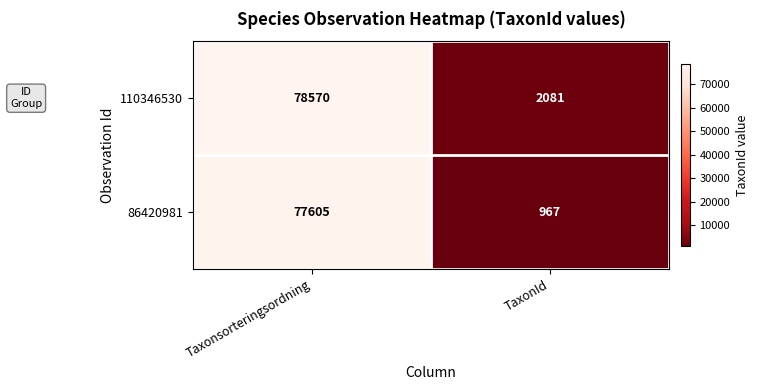

What is the difference between the 110346530 values at Taxonsorteringsordning and TaxonId?

76489